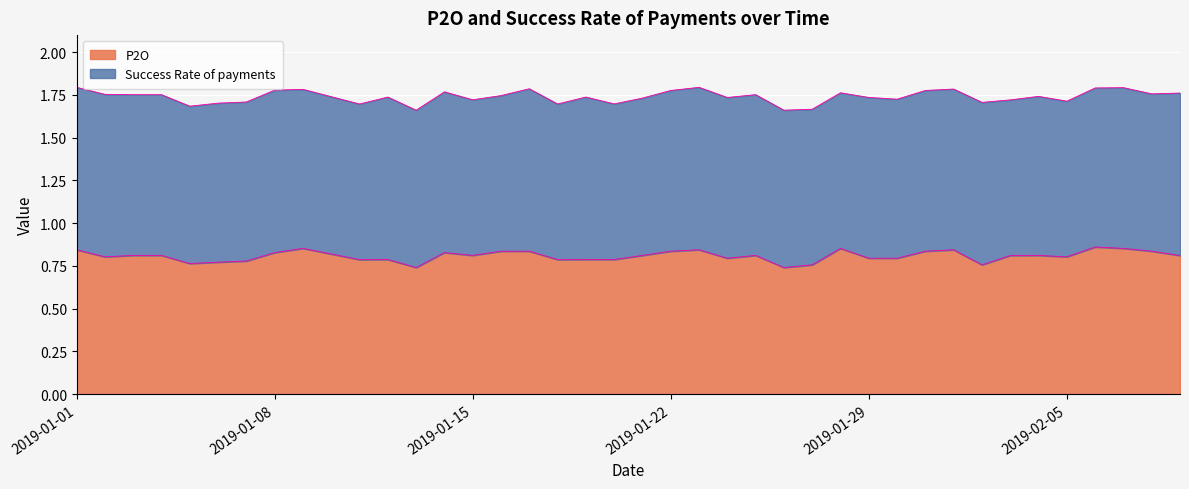

Which label corresponds to the smallest value in the chart?

2019-01-13